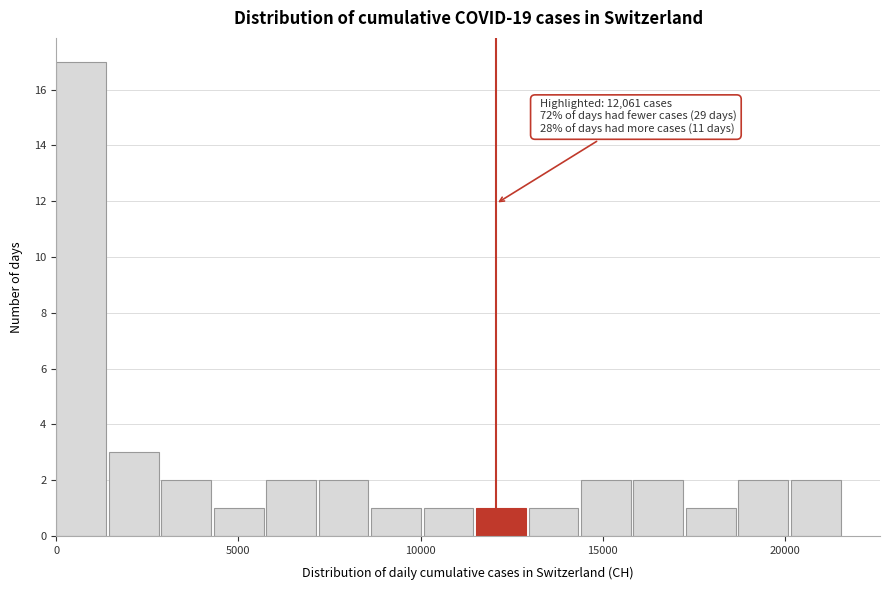

Read against the x-axis, roughly where is the centre of the tallest bar?

500